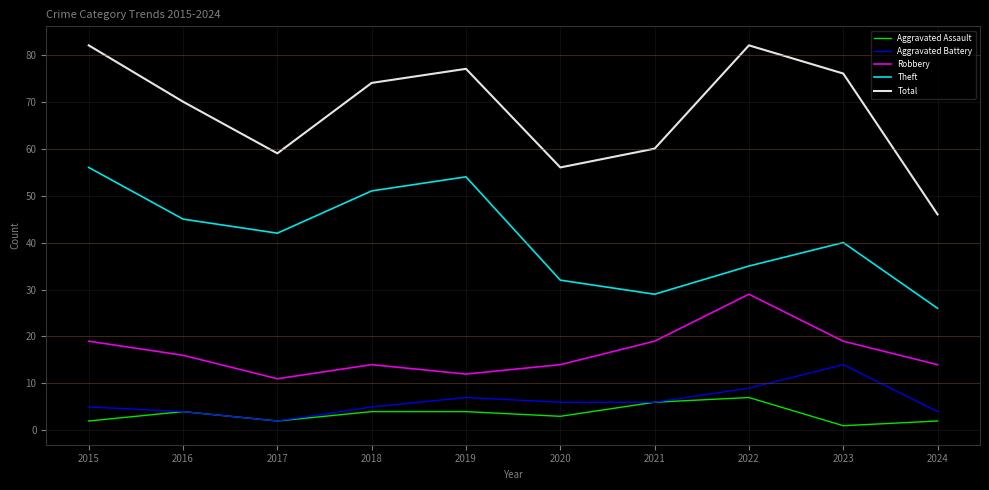

What is the total value across all series at 2021?

120